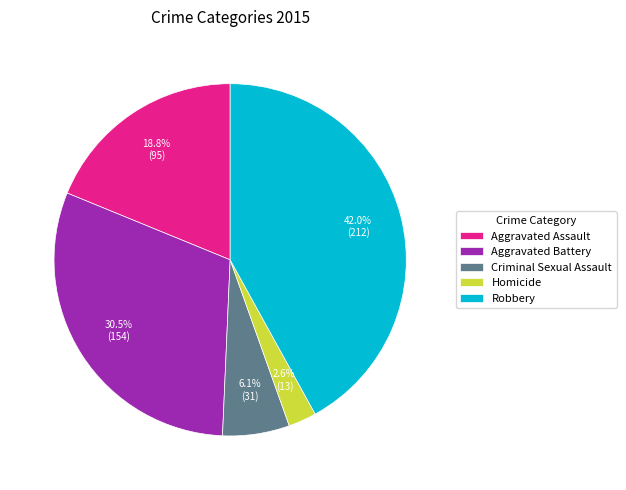

To the nearest percent, what percentage of the pie is Criminal Sexual Assault?

6%